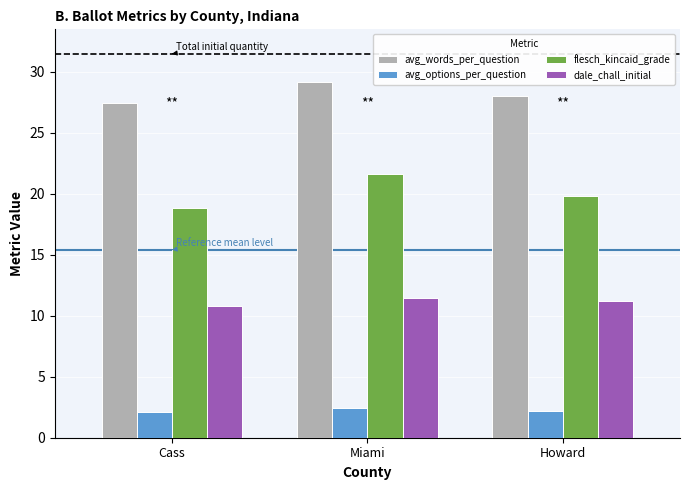

True or false: dale_chall_initial has a value of 16.4 at Cass.

False